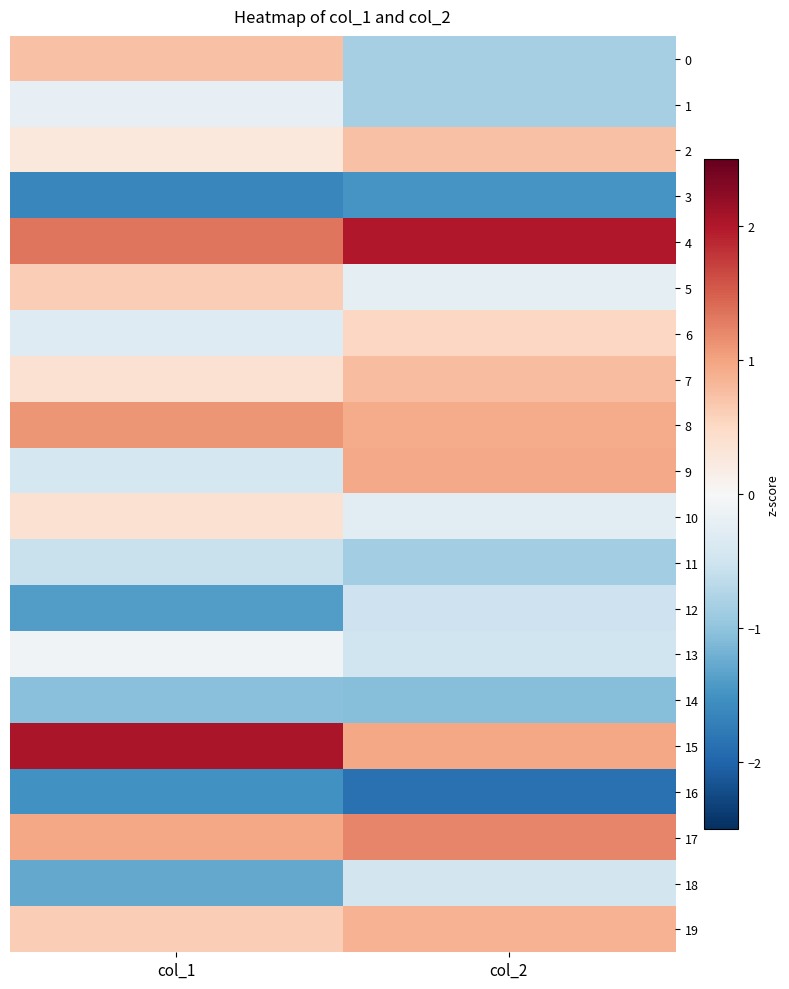

Reading left to right, extract all data points from this chart.

0: col_1=0.7	col_2=-0.8
1: col_1=-0.2	col_2=-0.8
2: col_1=0.3	col_2=0.7
3: col_1=-1.6	col_2=-1.5
4: col_1=1.3	col_2=2.0
5: col_1=0.6	col_2=-0.3
6: col_1=-0.3	col_2=0.5
7: col_1=0.4	col_2=0.8
8: col_1=1.1	col_2=0.9
9: col_1=-0.4	col_2=0.9
10: col_1=0.4	col_2=-0.3
11: col_1=-0.6	col_2=-0.9
12: col_1=-1.4	col_2=-0.5
13: col_1=-0.1	col_2=-0.5
14: col_1=-1.0	col_2=-1.1
15: col_1=2.0	col_2=1.0
16: col_1=-1.5	col_2=-1.9
17: col_1=1.0	col_2=1.2
18: col_1=-1.3	col_2=-0.4
19: col_1=0.6	col_2=0.9